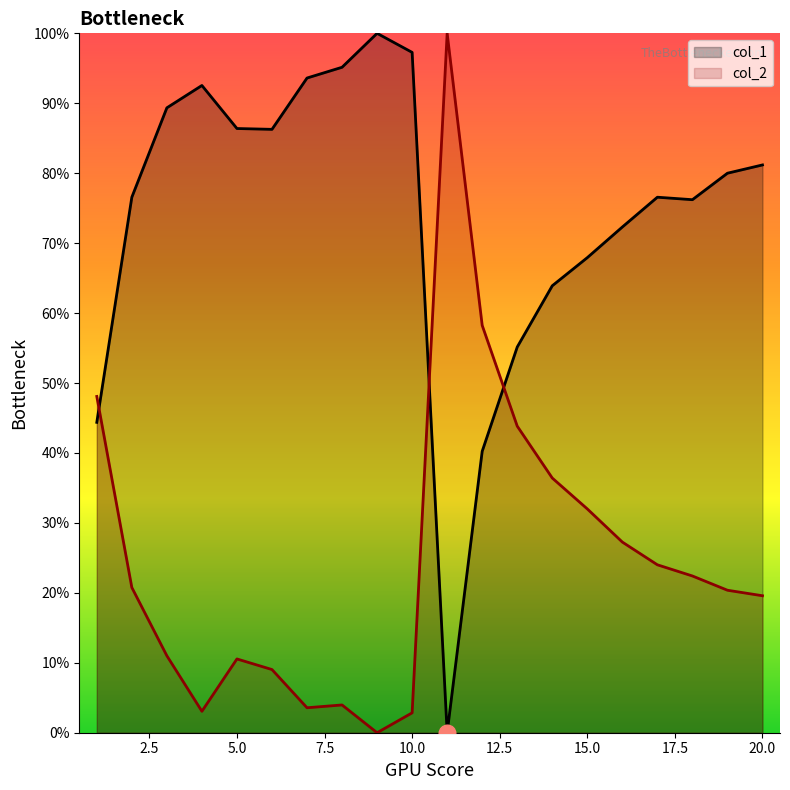

Rank the categories by col_1 value from lowest to highest.

11, 12, 1, 13, 14, 15, 16, 18, 2, 17, 19, 20, 6, 5, 3, 4, 7, 8, 10, 9